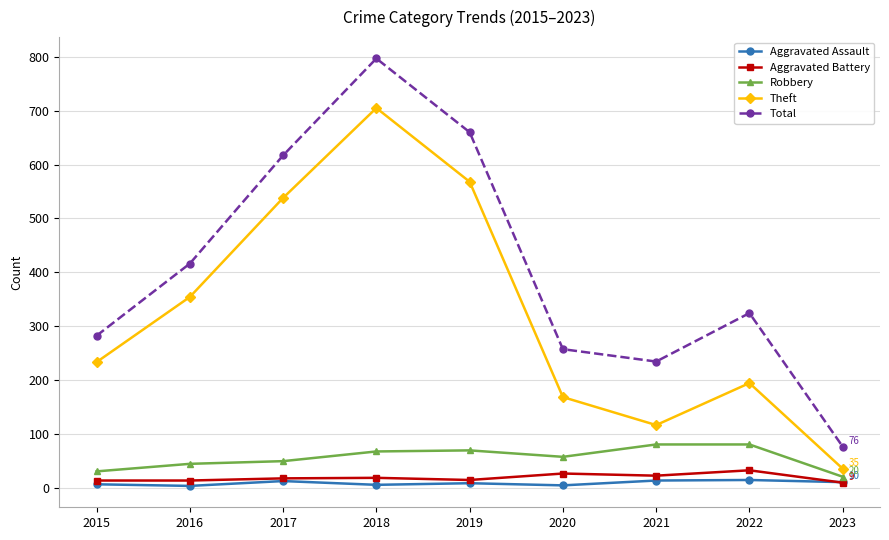

True or false: Aggravated Battery and Robbery intersect in this chart.

False